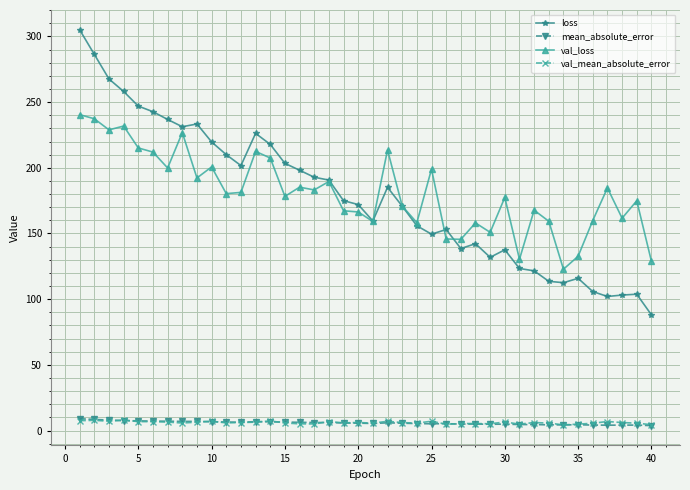

What is the greatest value displayed?

305.1